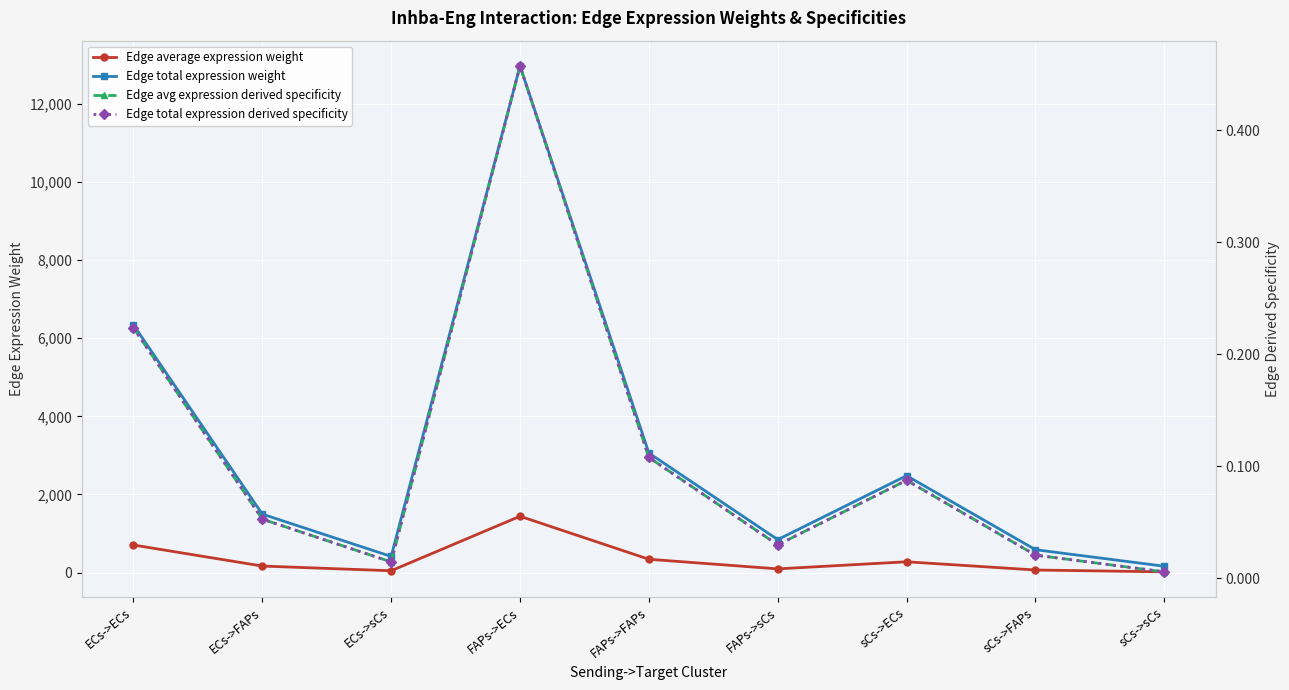

Is this an area chart (filled region under the line)?

No